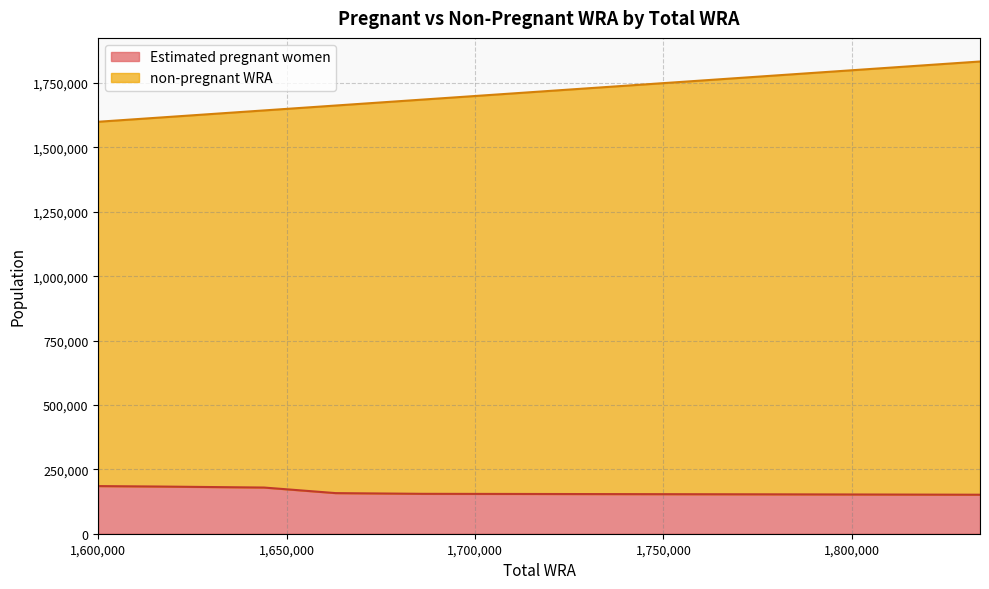

Which has a higher value, 1663000 or 1644000?

1644000